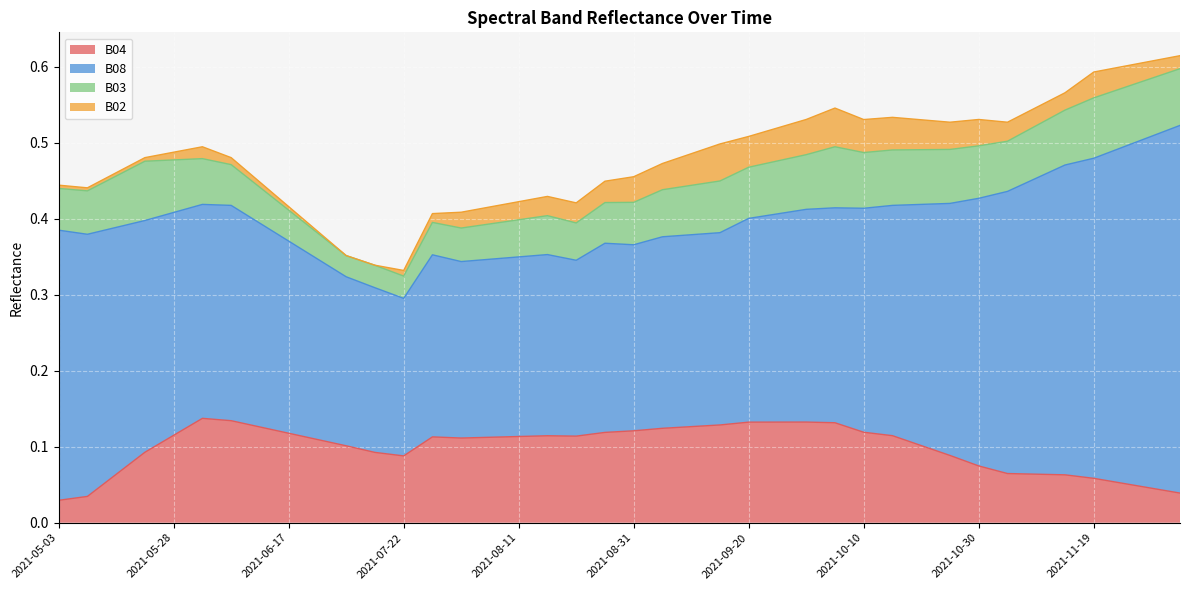

How many data points does each series have?

40